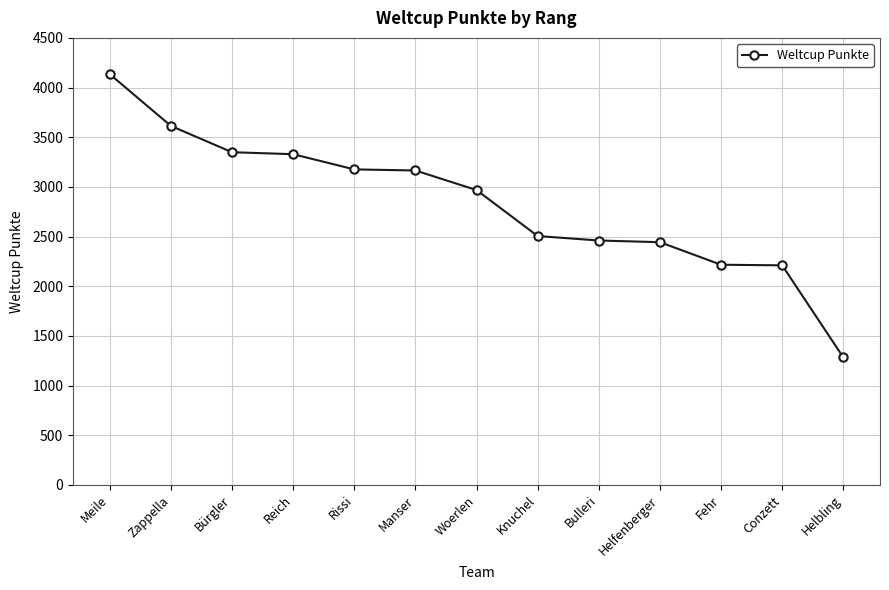

What is the change in value from Zappella to Knuchel?

-1109